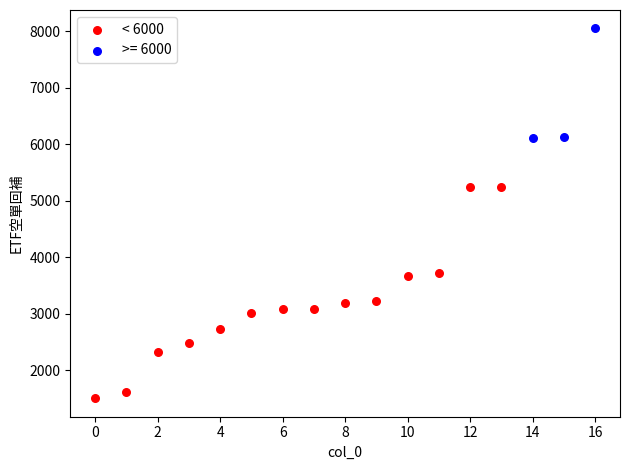

Which series reaches the maximum Y coordinate?

>= 6000